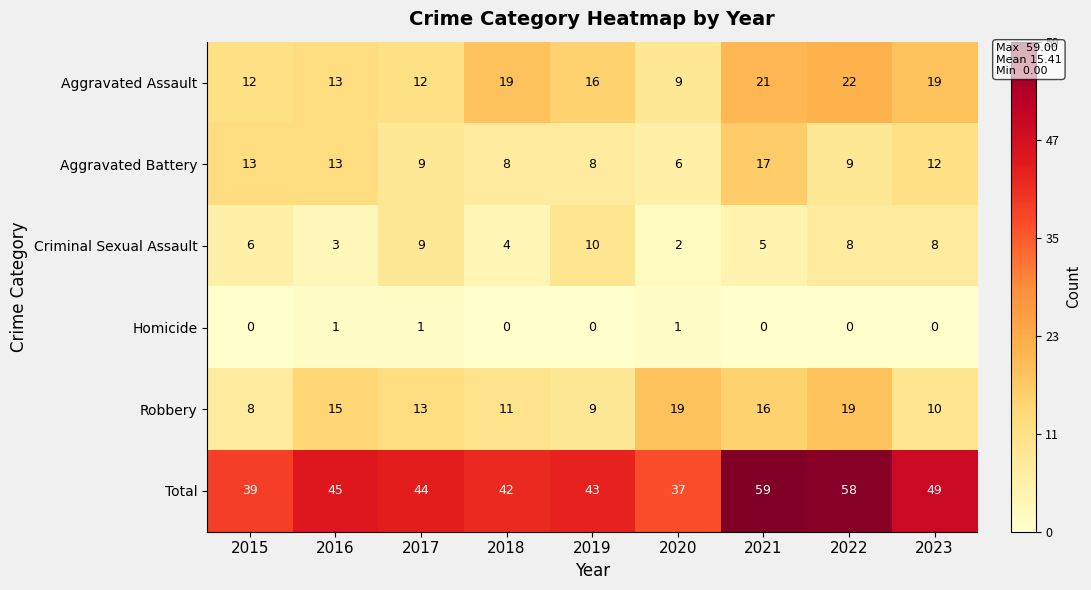

Read the Aggravated Battery value at 2023, to the nearest 5.

10